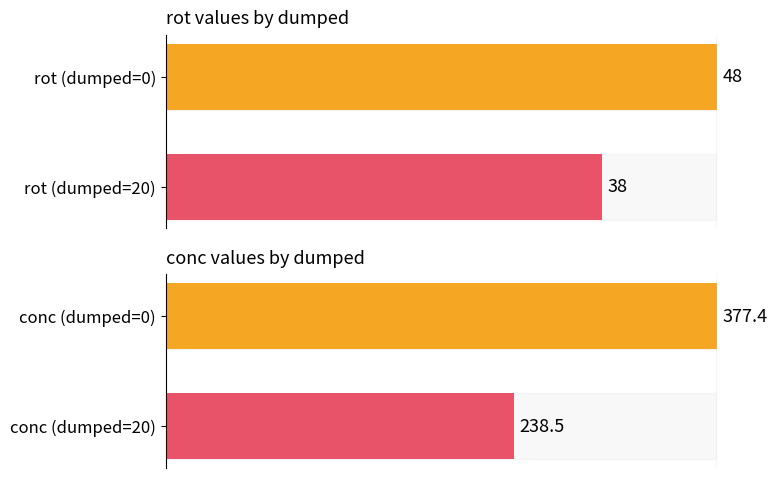

List the labels in order of conc value, largest first.

0, 1